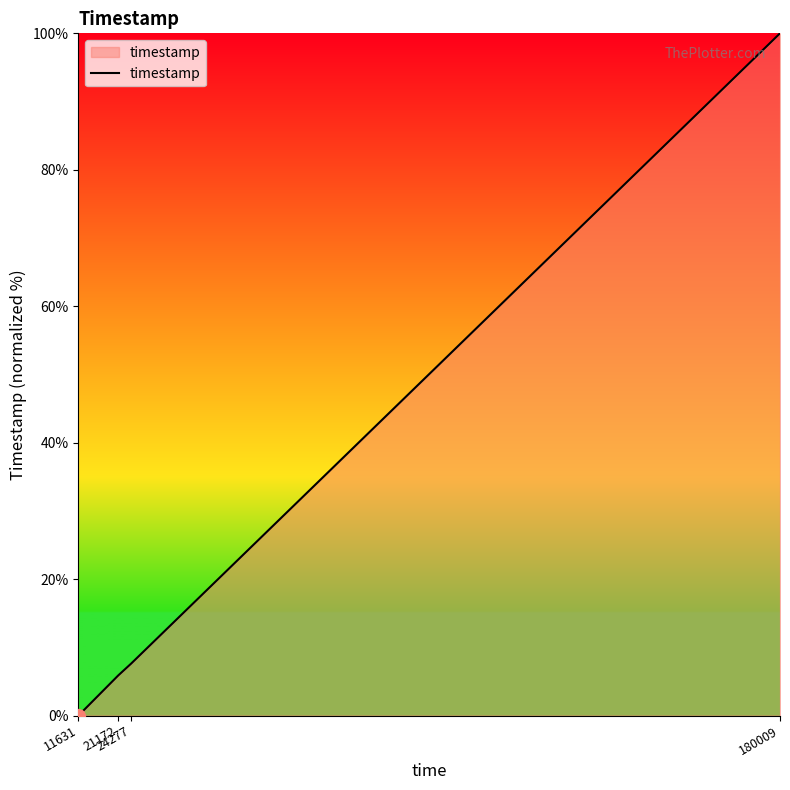

Rank the categories by value from highest to lowest.

180009, 24277, 21172, 11631